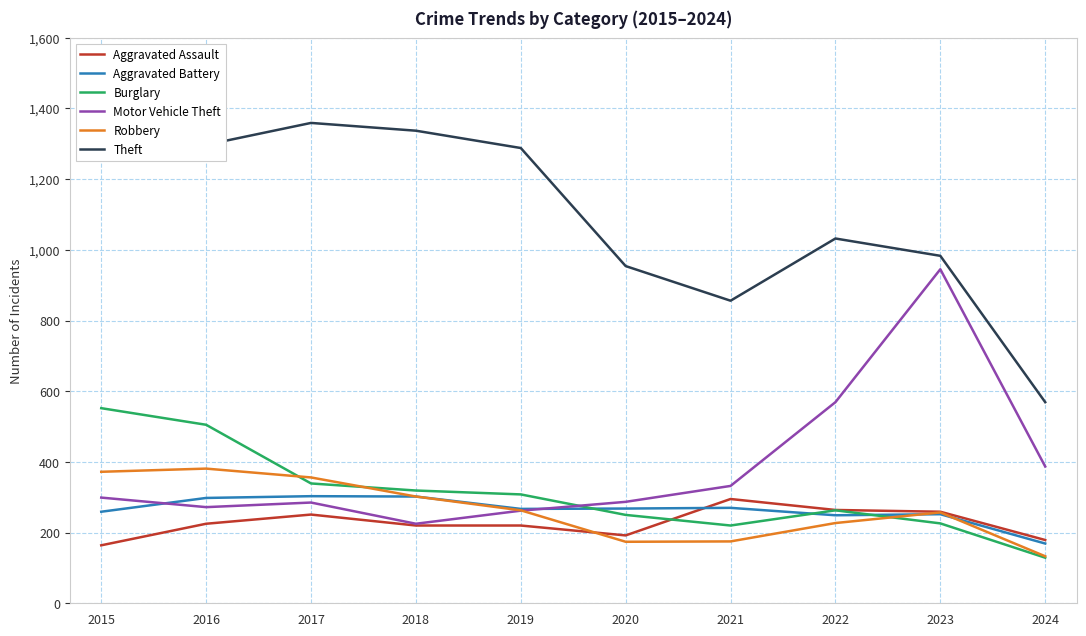

True or false: Motor Vehicle Theft and Theft intersect in this chart.

False